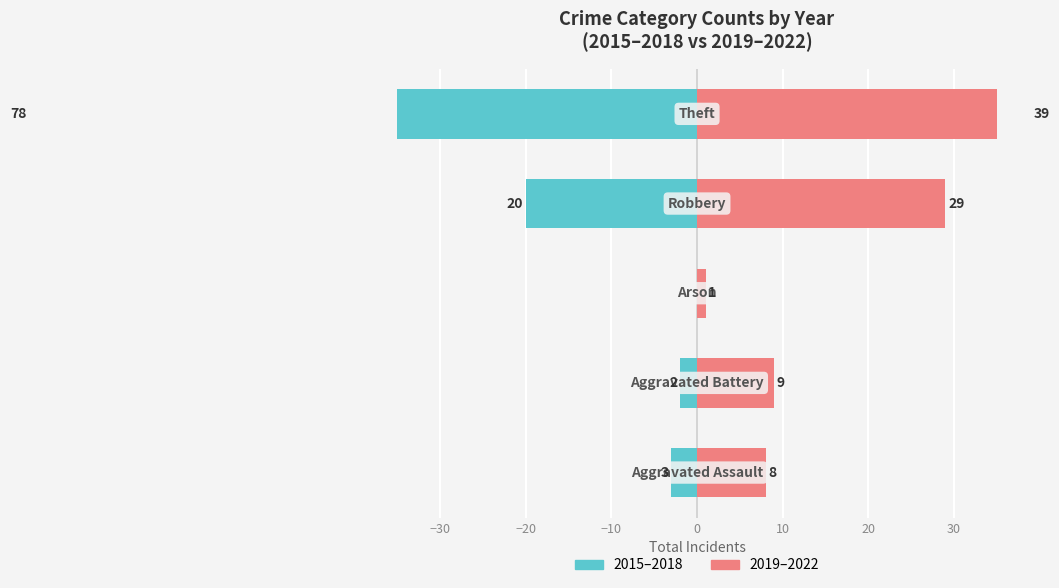

Between −10 and −30, which is larger?

−30